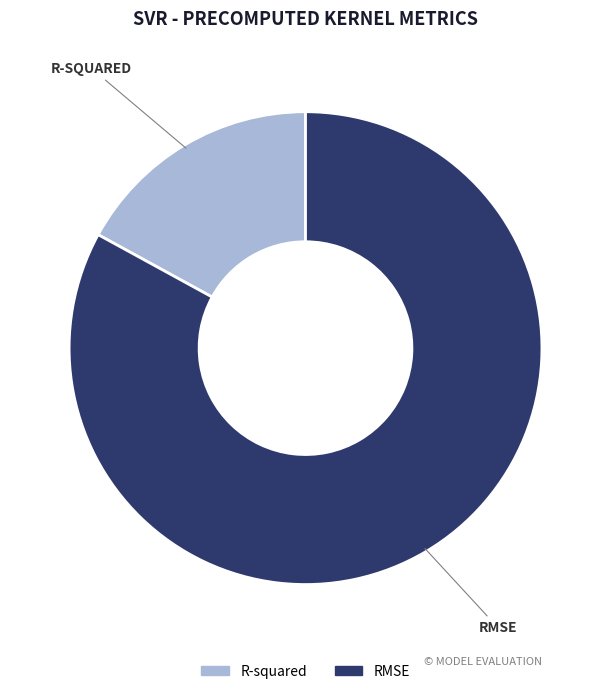

How many slices are in this pie chart?

2